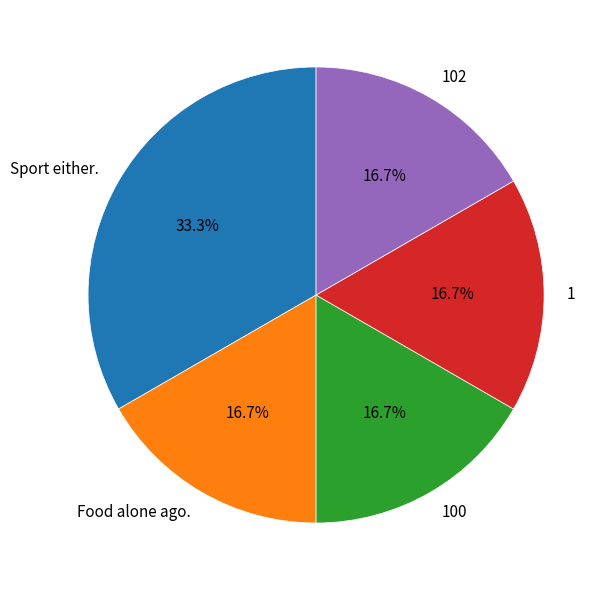

How much of the chart is everything except 1?

83.3%